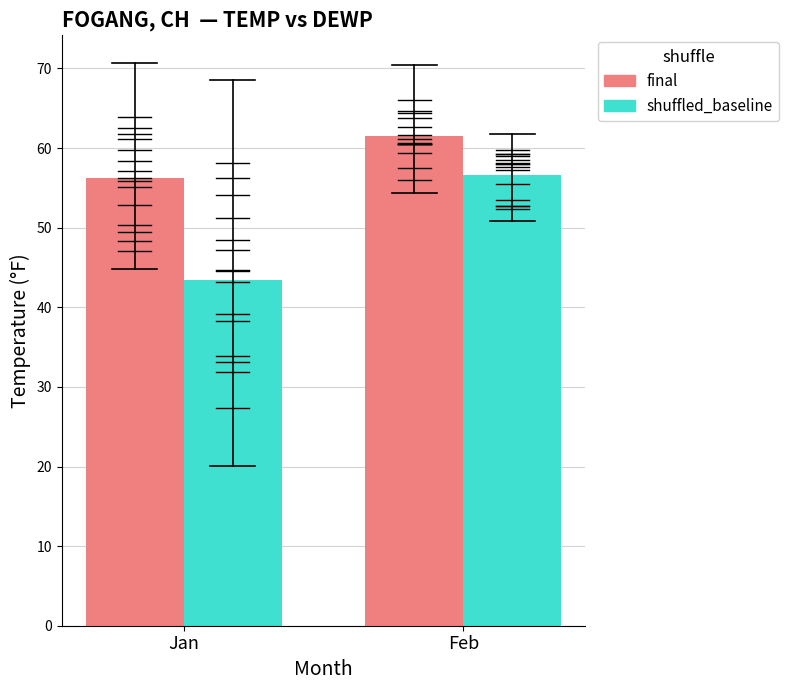

What is the difference between the highest and lowest values at Jan?

12.8